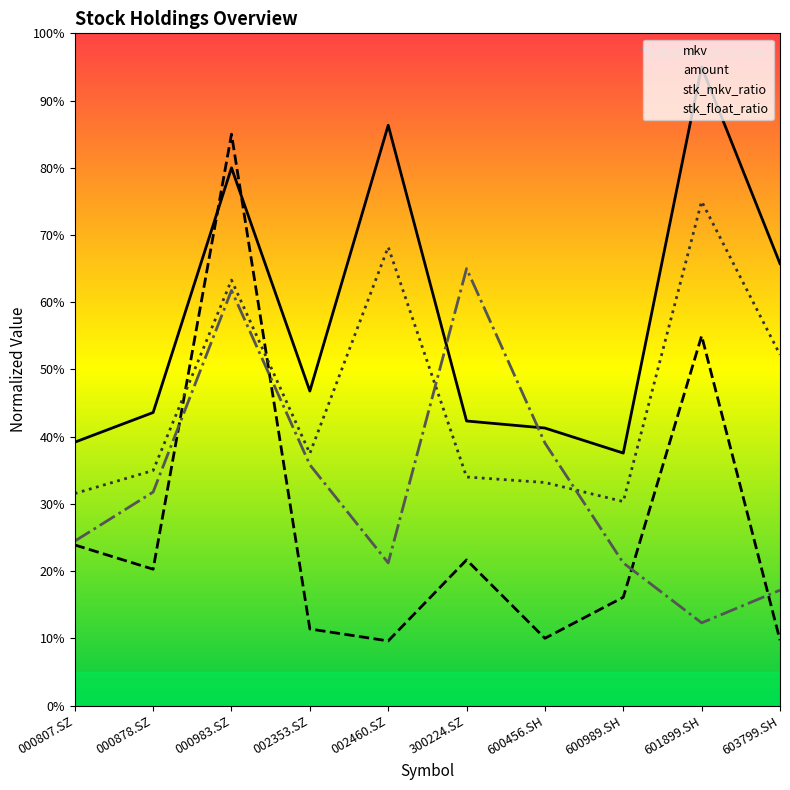

What position from the left is 601899.SH?

9